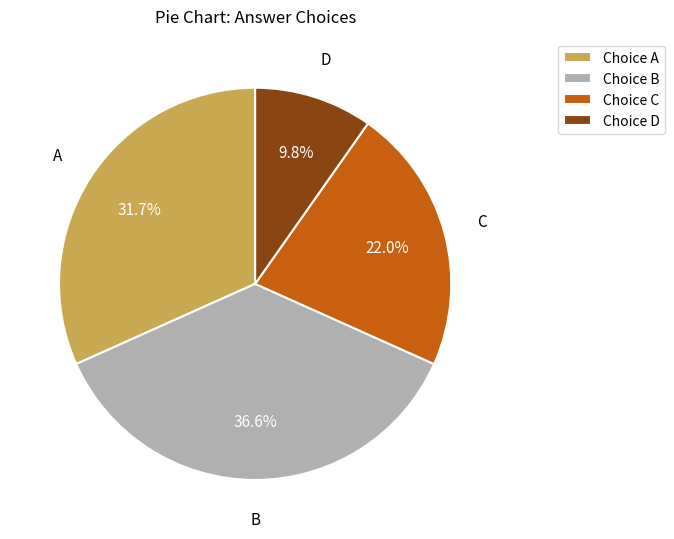

What is the ratio of the value at Choice A to the value at Choice C?

1.4